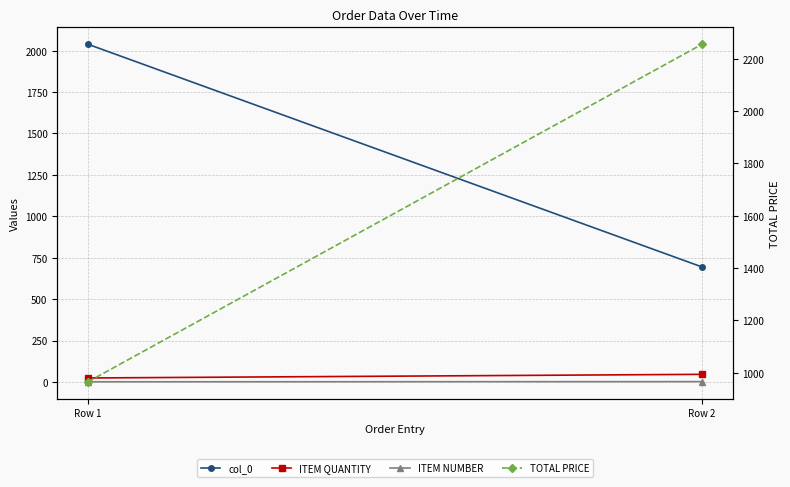

The value of ITEM QUANTITY at Row 2 is 60.6. True or false?

False